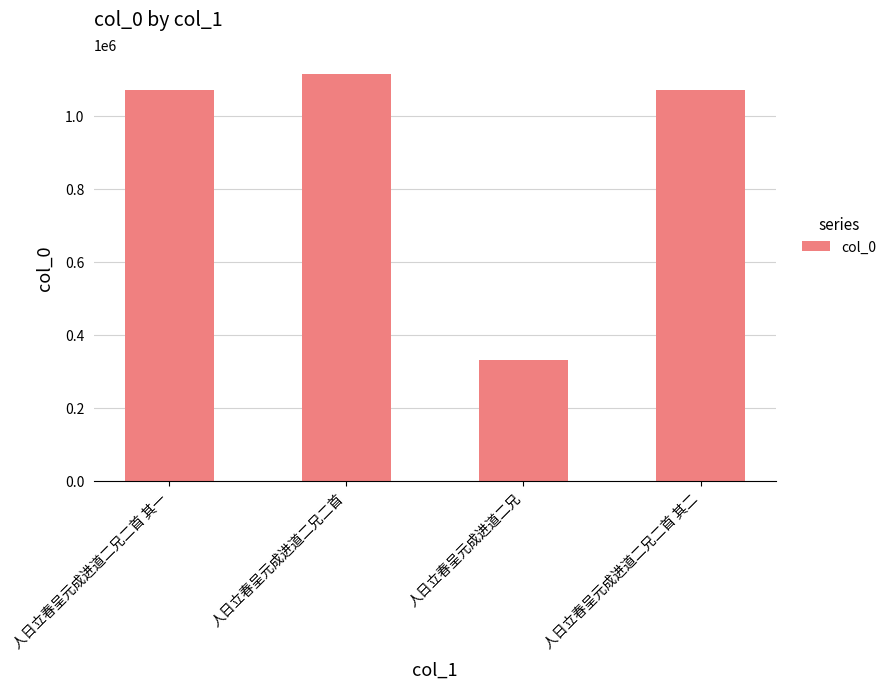

What is the greatest value displayed?

1113814